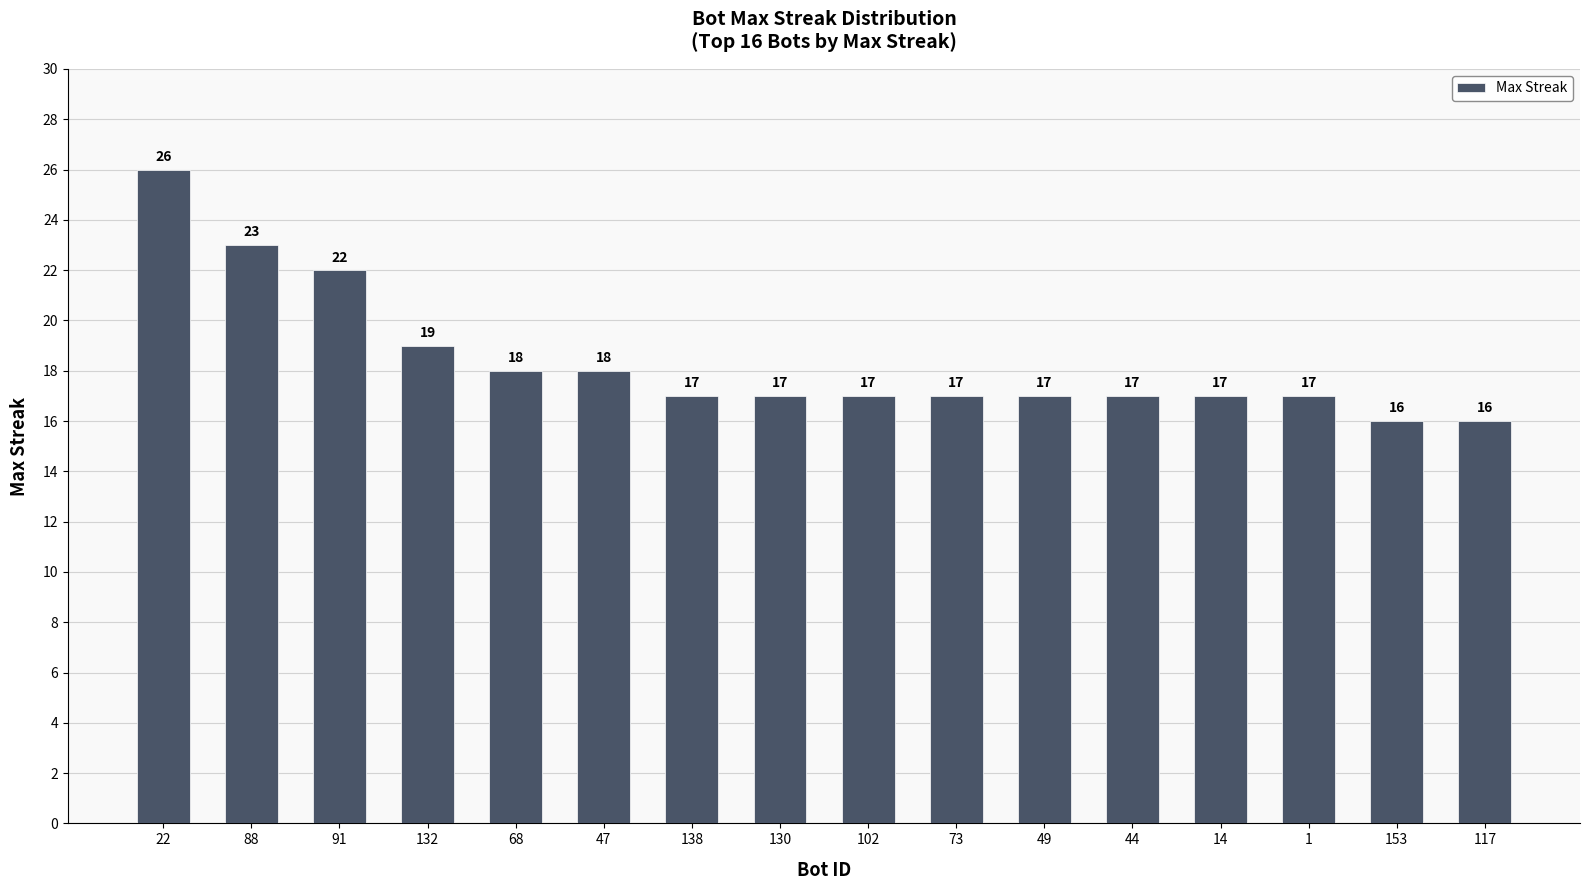

What is the difference between the maximum and minimum values?

10